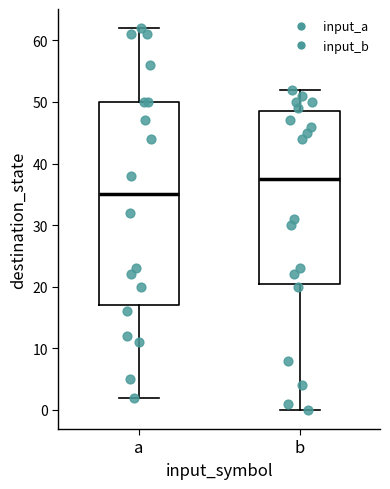

Reading left to right, read every box against the y-axis: the position of its median line, the range the box covers, and the ends of its whiskers. The values are not printed on the chart, so give them approximately, as read against the axis.

a: median 35, box 17 to 50, whiskers 2 to 62
b: median 38, box 21 to 49, whiskers 0 to 52